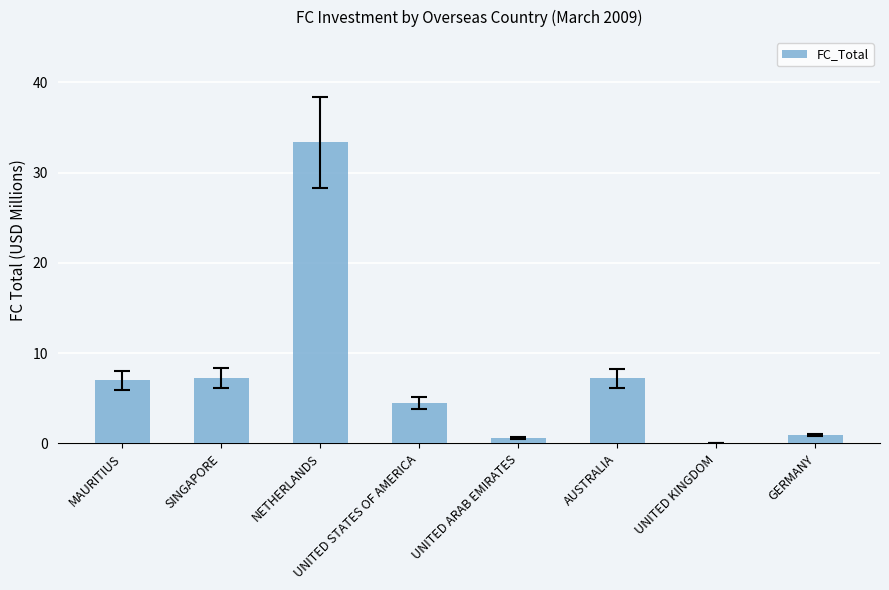

How many series are shown in this chart?

1